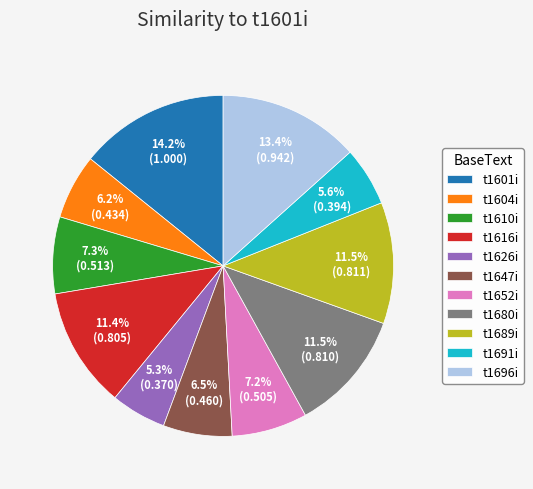

Does t1647i account for over 50% of the chart?

No